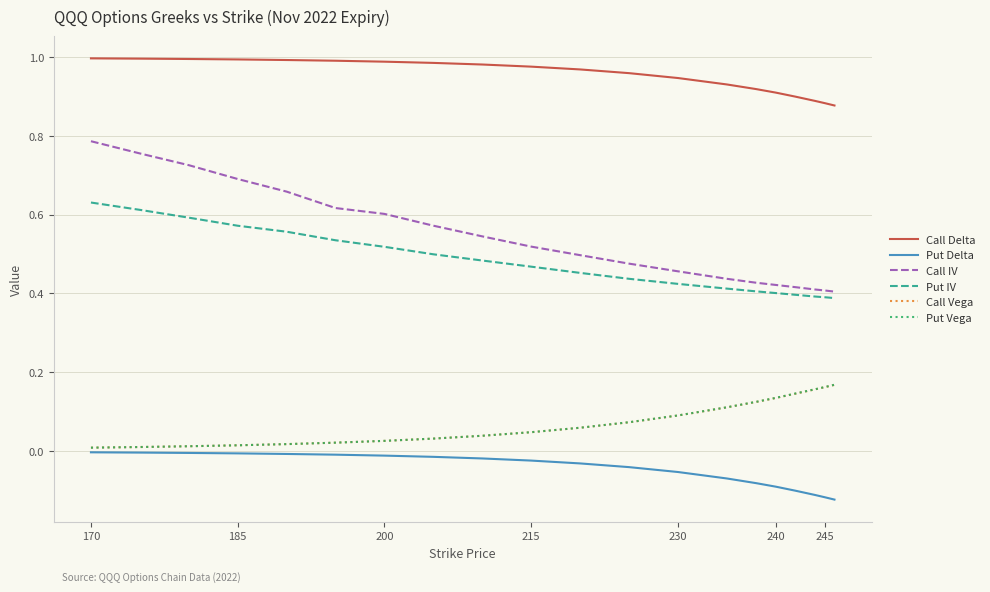

How many lines are shown in the chart?

6